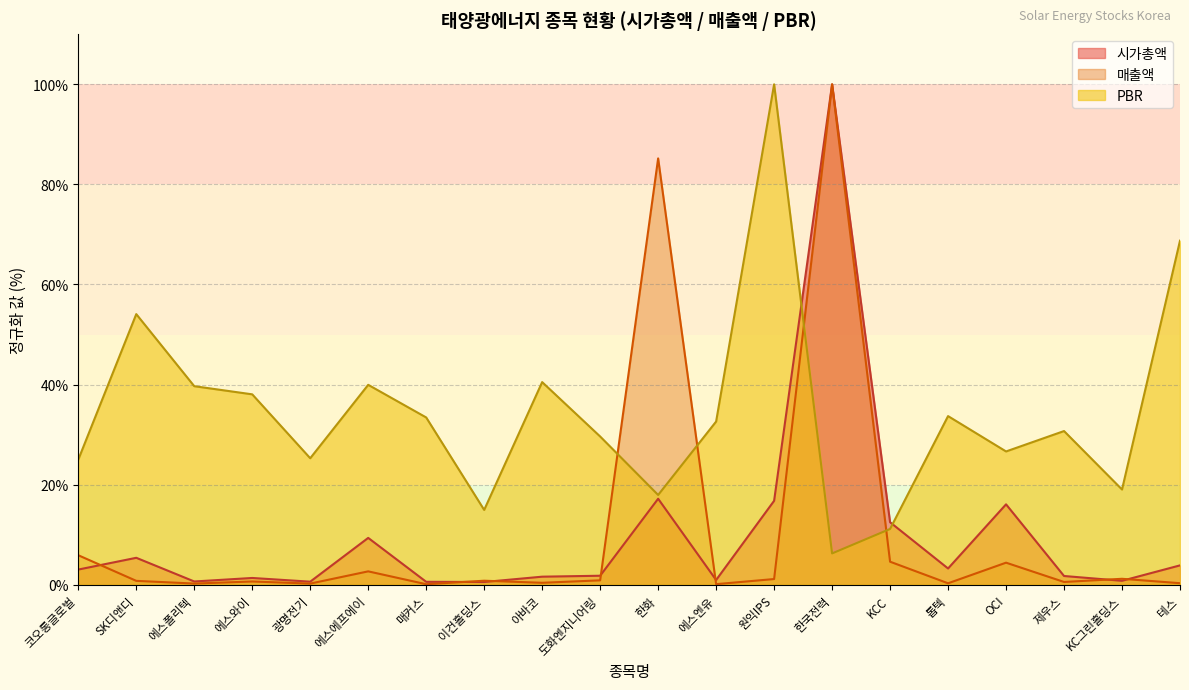

Which series has the largest range (max minus min)?

매출액